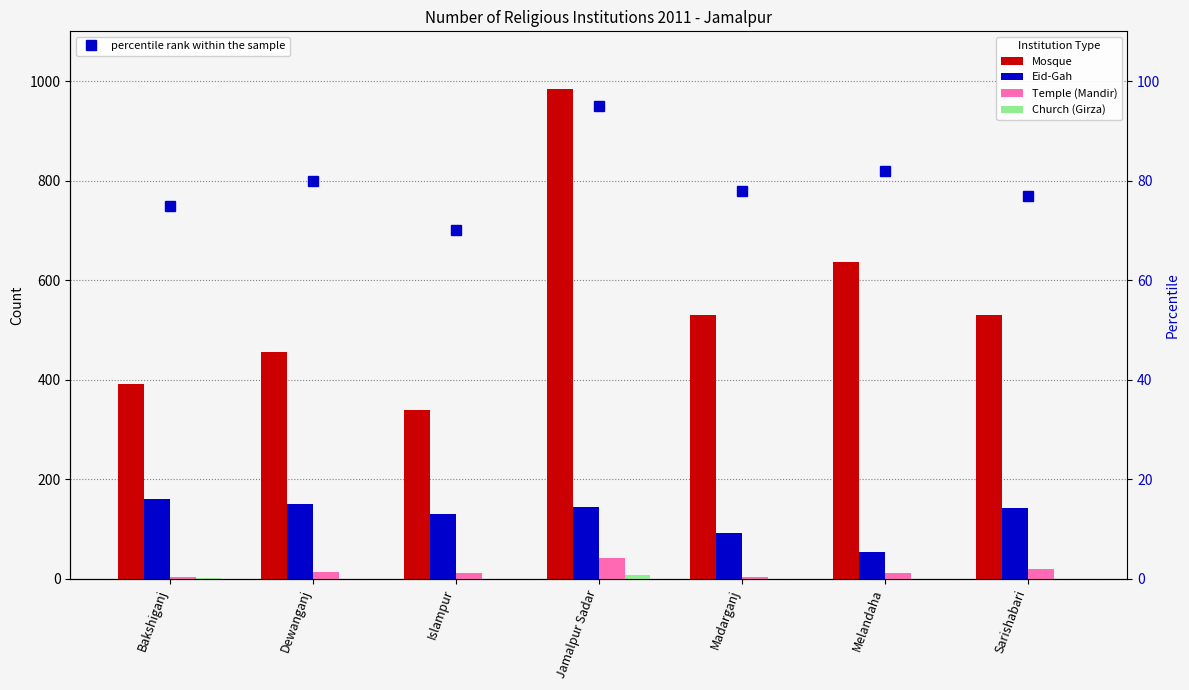

The Mosque series shows 392 at Bakshiganj. True or false?

True